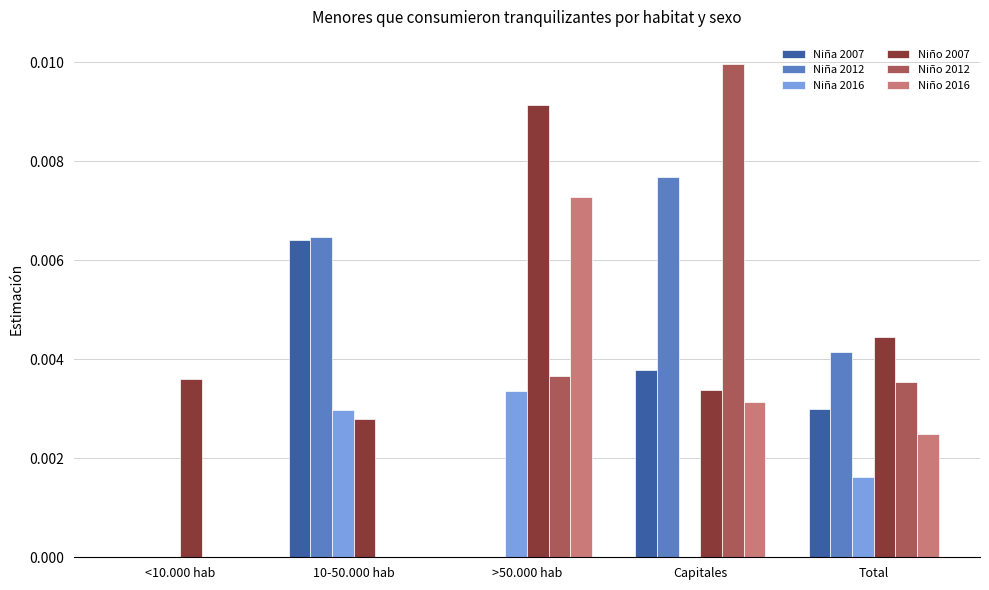

True or false: Niña 2007 has a value of 0.0 at 10-50.000 hab.

True